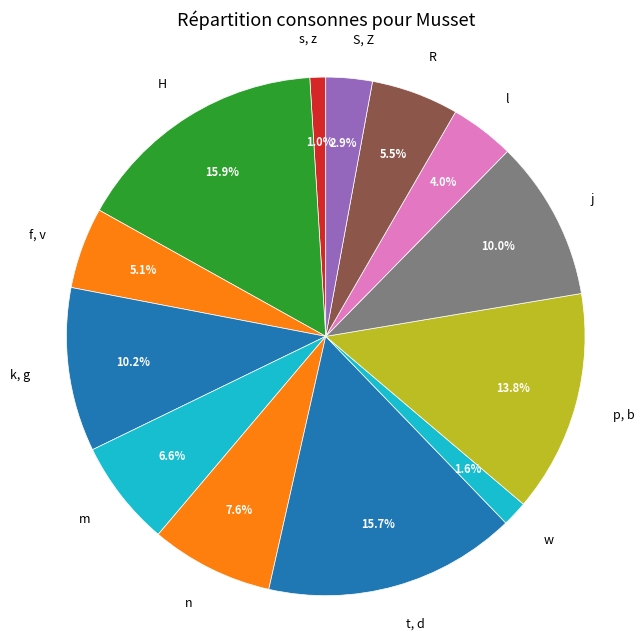

Is there any slice that represents more than half of the pie?

No